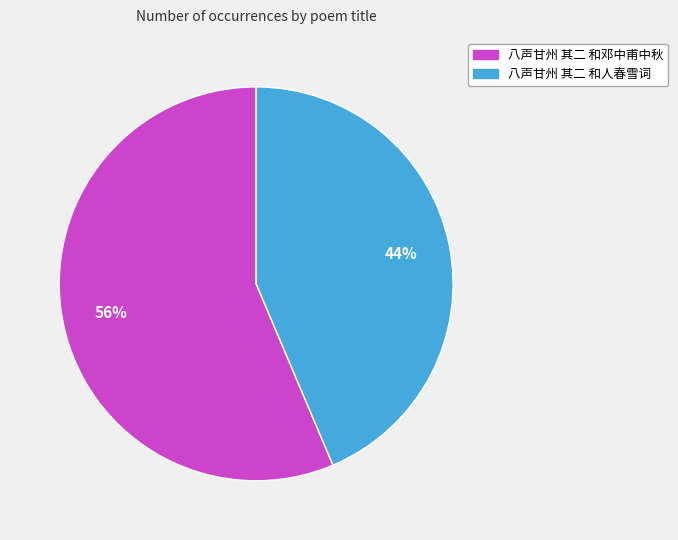

Is it true that 八声甘州 其二 和邓中甫中秋 is 56% of the pie?

True